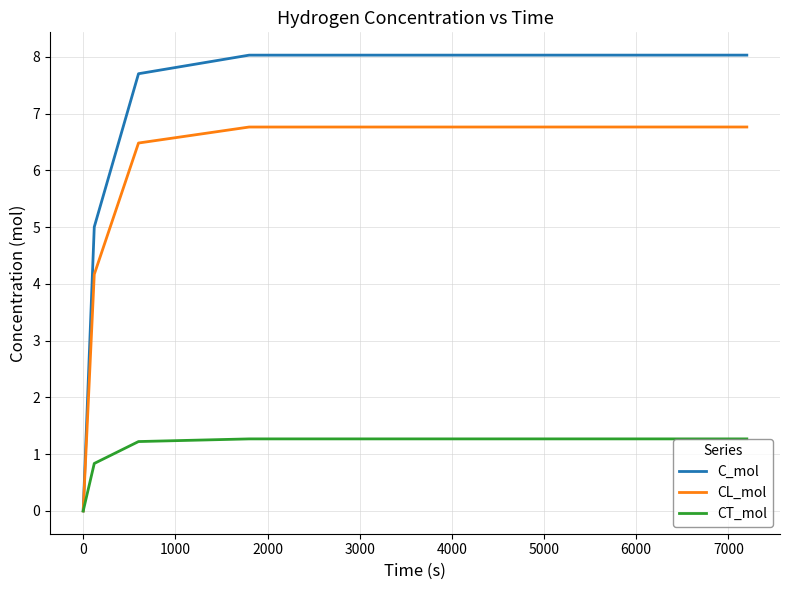

What is the highest value of the CT_mol series?

1.3